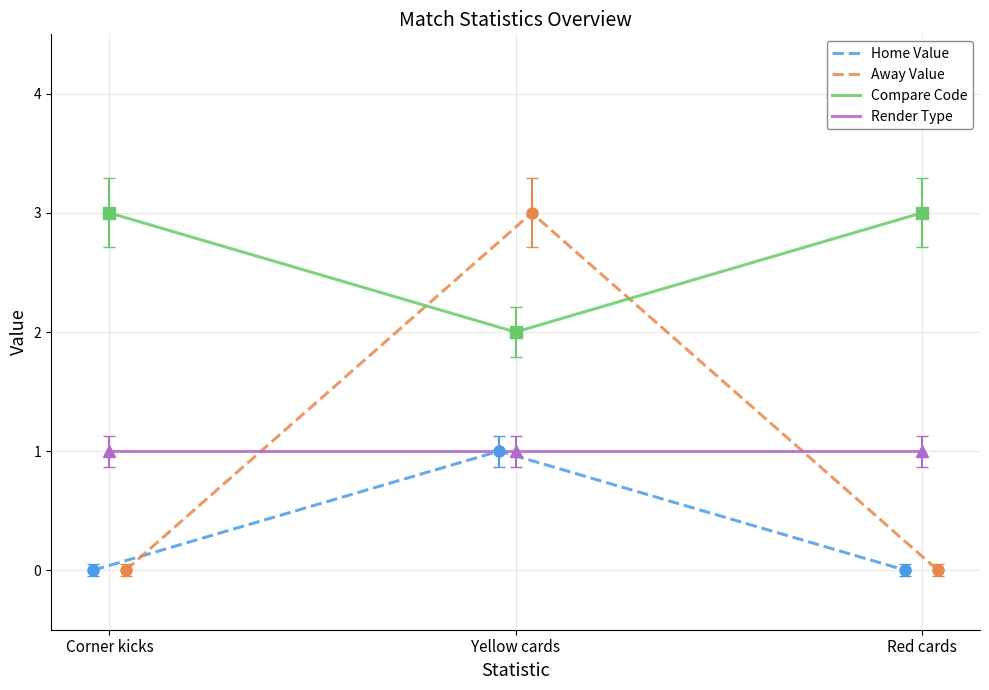

Reading left to right, transcribe all the data shown in this chart.

Home Value: 0	1	0
Away Value: 0	3	0
Compare Code: 3	2	3
Render Type: 1	1	1